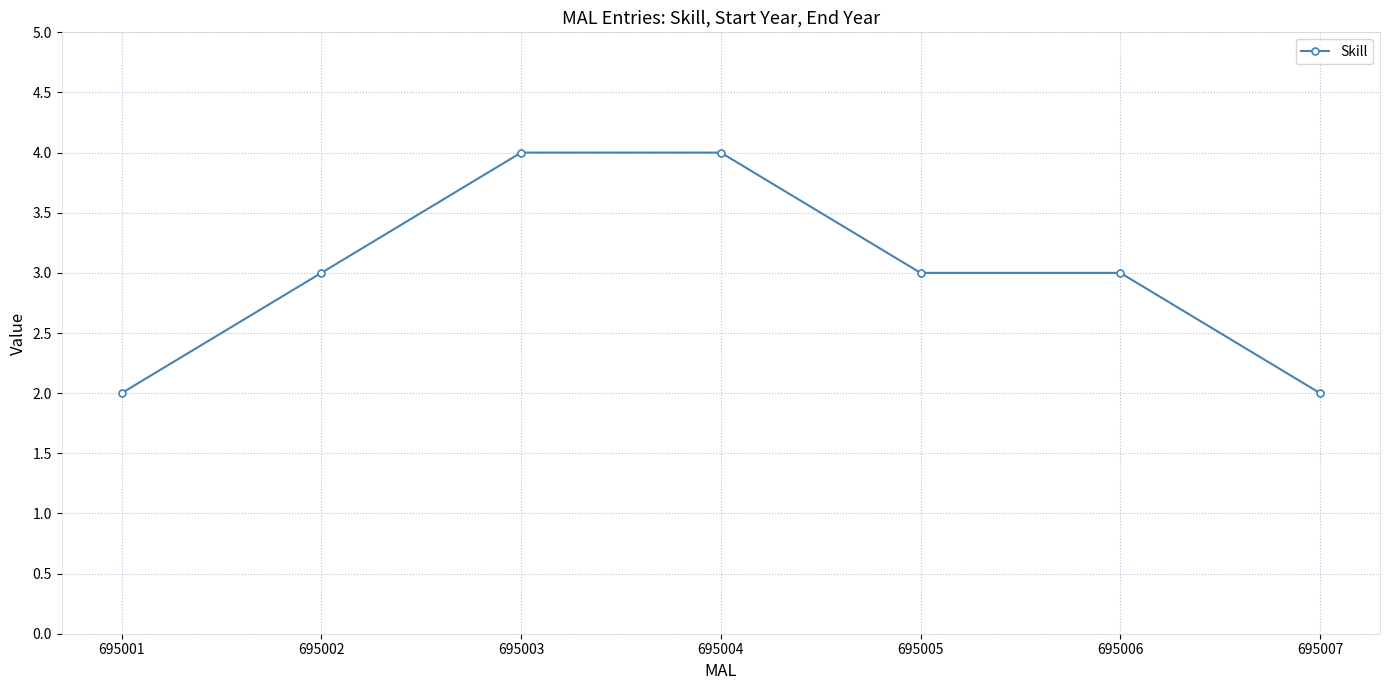

What is the sum of all values?

21